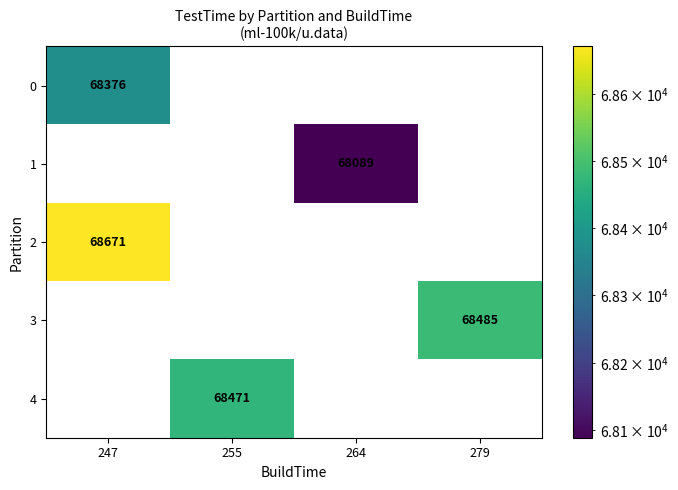

The value of 1 at 264 is 68089. True or false?

True